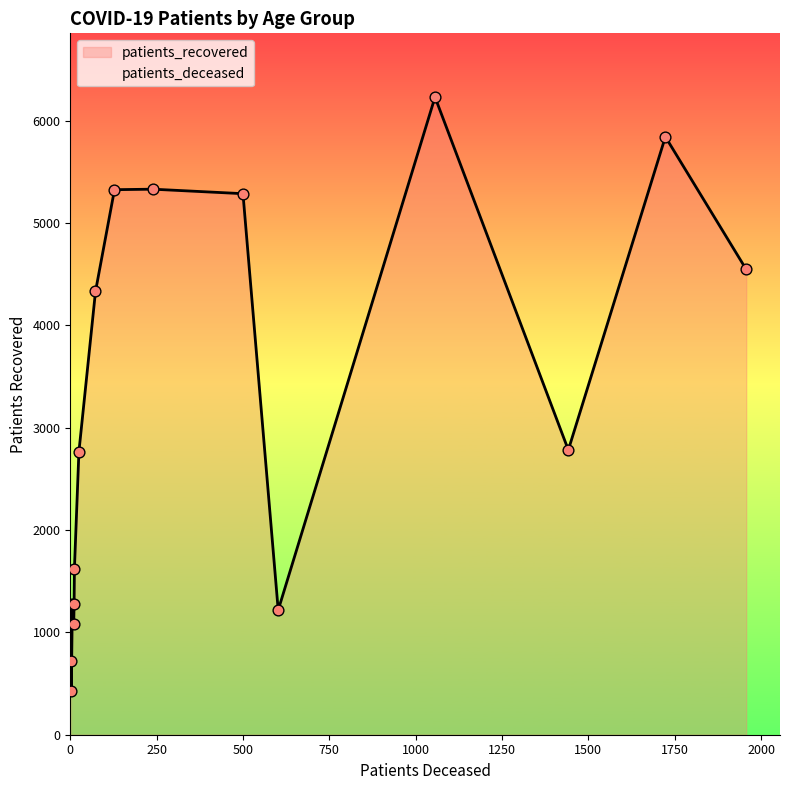

What is the minimum value for patients_recovered?

429